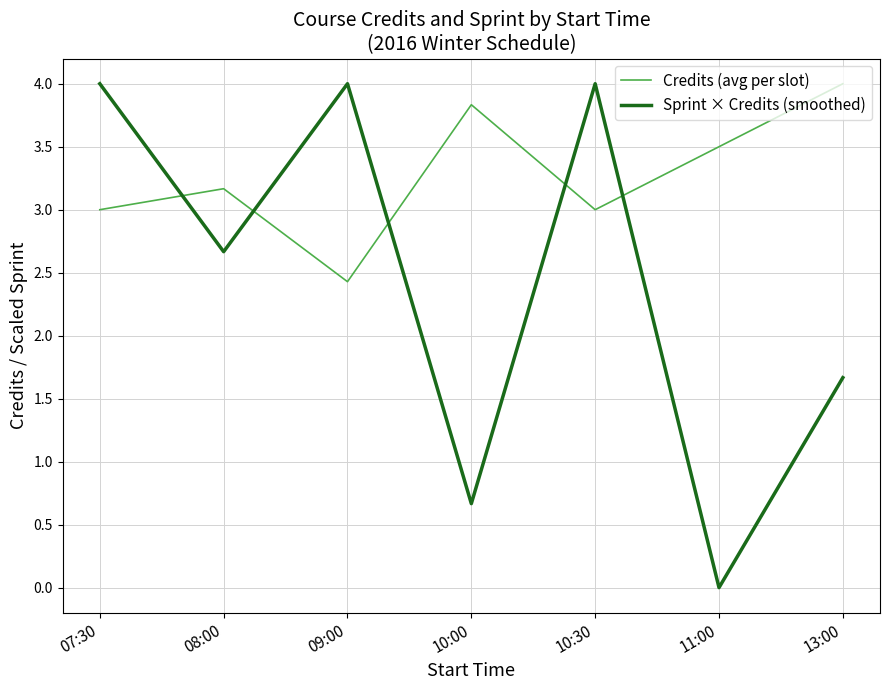

Where is the first local maximum for Sprint × Credits (smoothed)?

09:00